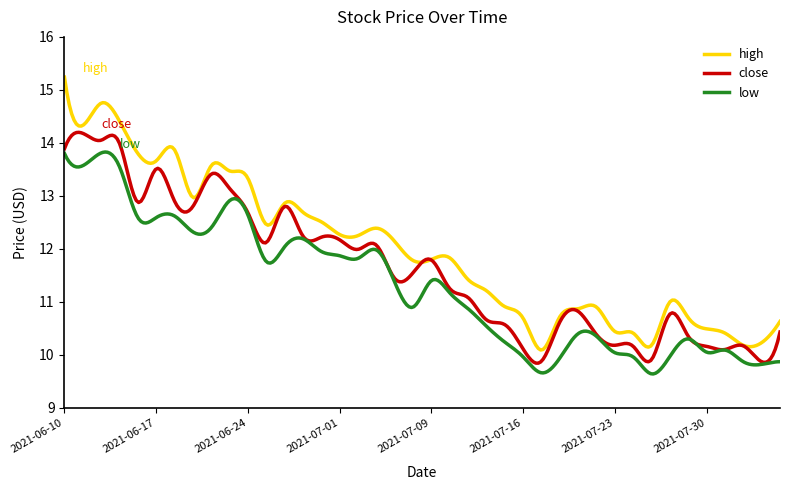

What is the highest value of the close series?

14.2